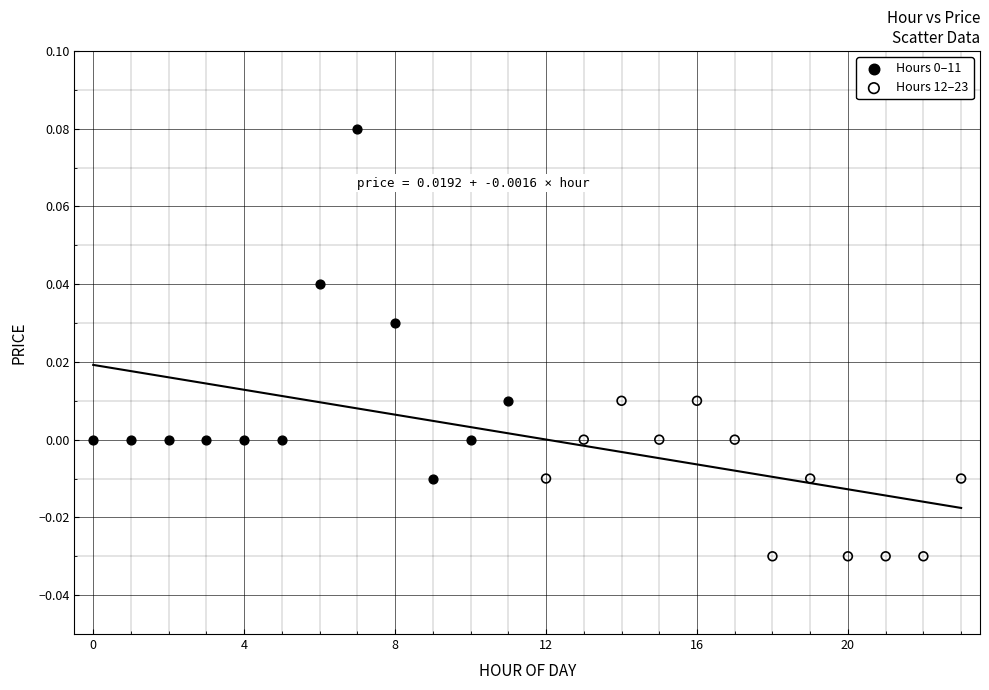

Which series contains the lowest Y value?

Hours 12–23